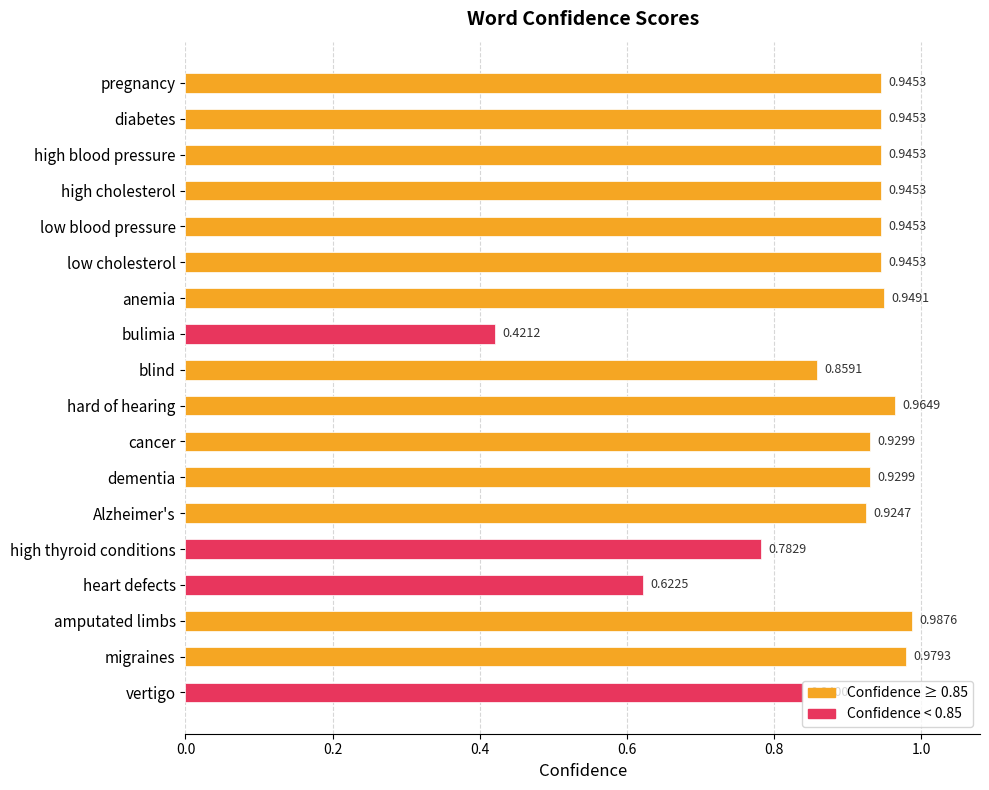

What is the label of the 3rd bar from the top?

high blood pressure